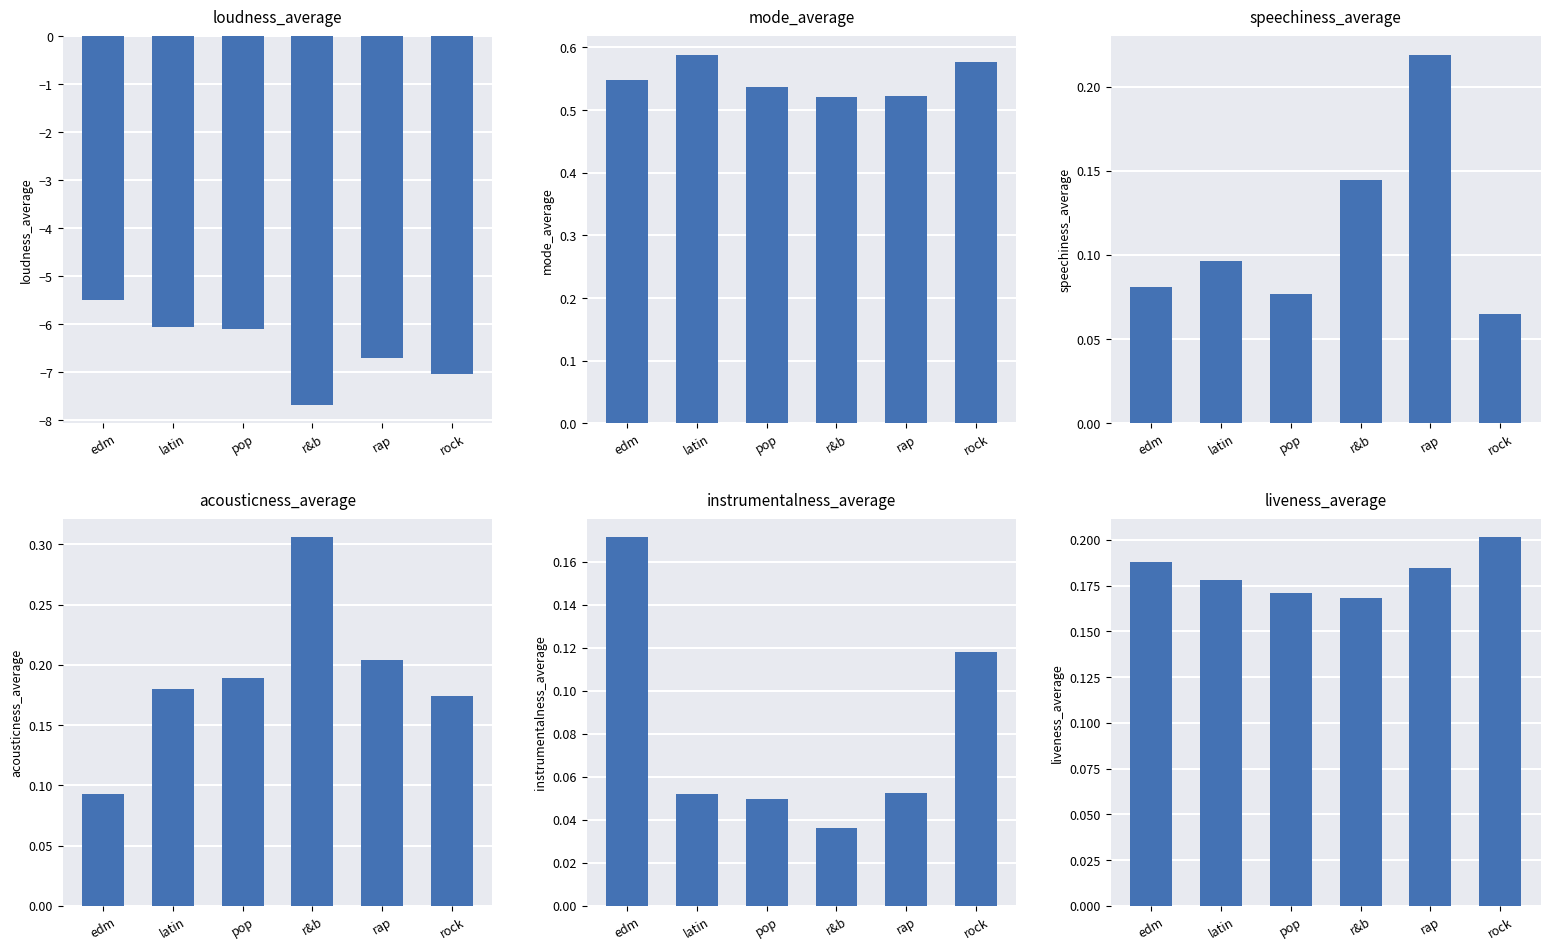

Reading left to right, what are all the values shown in this chart?

loudness_average: edm=-5.5	latin=-6.1	pop=-6.1	r&b=-7.7	rap=-6.7	rock=-7.0
mode_average: edm=0.5	latin=0.6	pop=0.5	r&b=0.5	rap=0.5	rock=0.6
speechiness_average: edm=0.1	latin=0.1	pop=0.1	r&b=0.1	rap=0.2	rock=0.1
acousticness_average: edm=0.1	latin=0.2	pop=0.2	r&b=0.3	rap=0.2	rock=0.2
instrumentalness_average: edm=0.2	latin=0.1	pop=0.0	r&b=0.0	rap=0.1	rock=0.1
liveness_average: edm=0.2	latin=0.2	pop=0.2	r&b=0.2	rap=0.2	rock=0.2